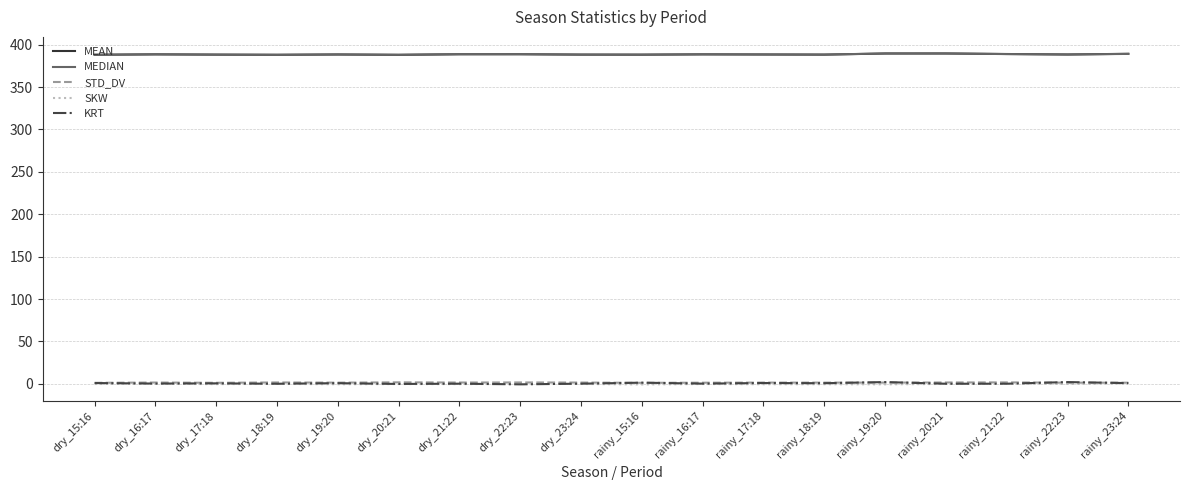

Which series ends up on top after the final intersection of KRT and STD_DV?

STD_DV